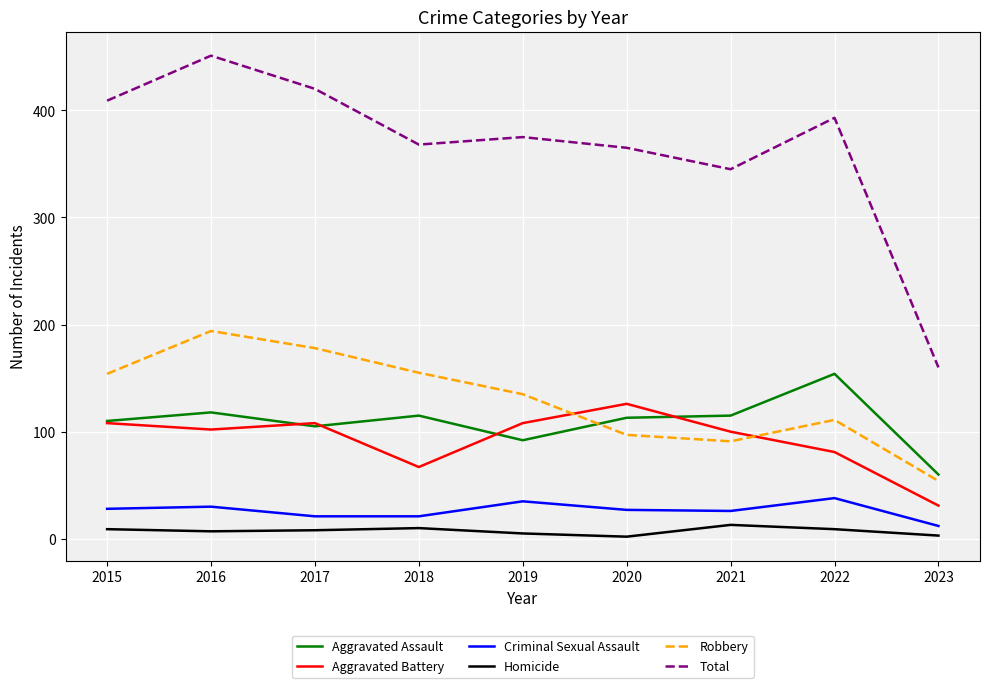

What are all the series names shown in the legend?

Aggravated Assault, Aggravated Battery, Criminal Sexual Assault, Homicide, Robbery, Total